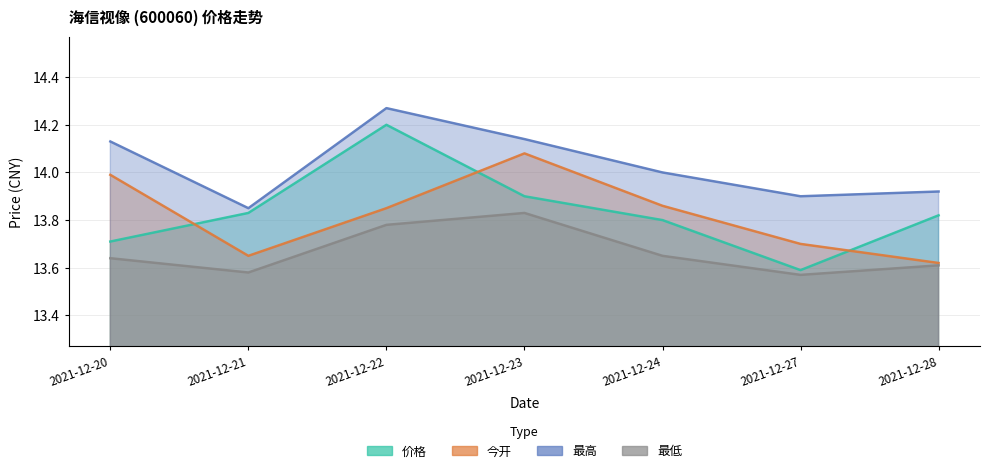

What is the greatest value displayed?

14.3